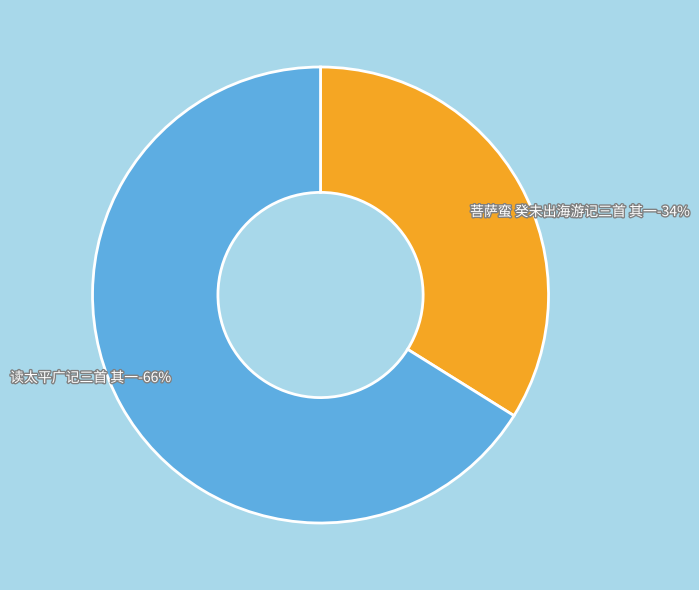

The 读太平广记三首 其一 slice represents 66% of the pie. True or false?

True